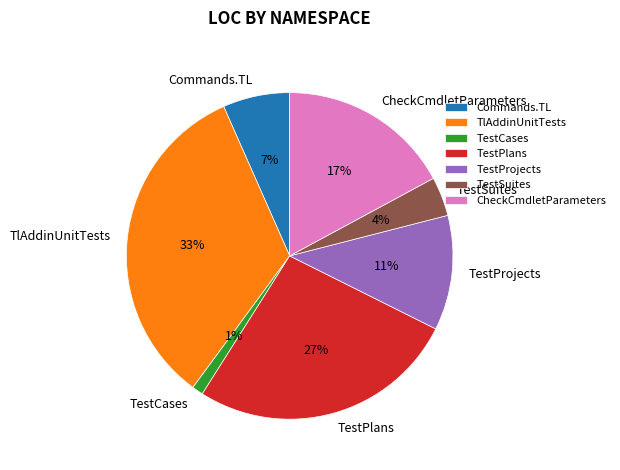

To the nearest percent, what is the average slice percentage?

14%